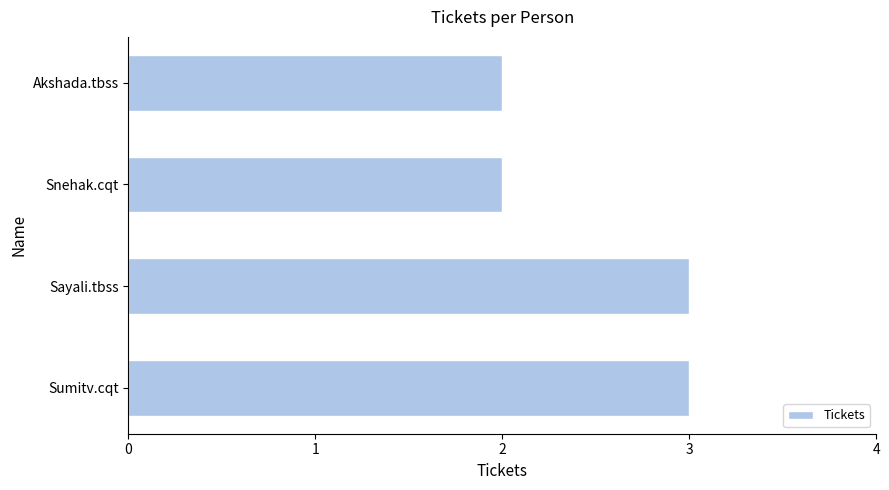

What is the sum of all values?

10